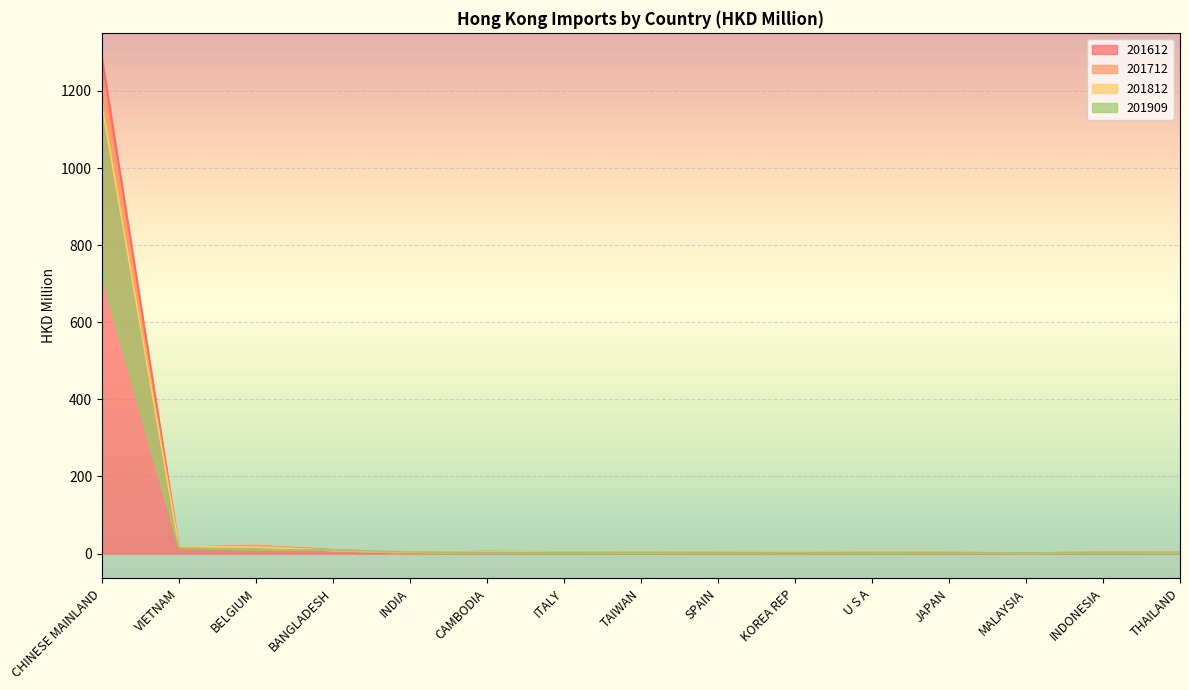

How many interior local peaks does the 201612 series have?

5